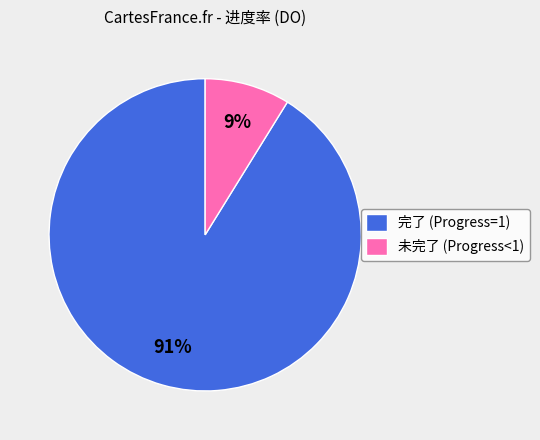

True or false: 未完了 (Progress<1) accounts for 9% of the total.

True